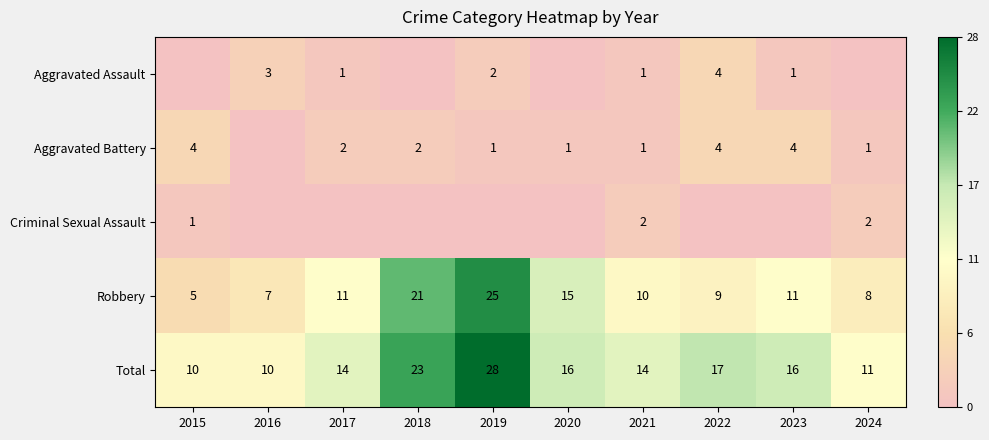

How many data points in Robbery are less than 11?

5